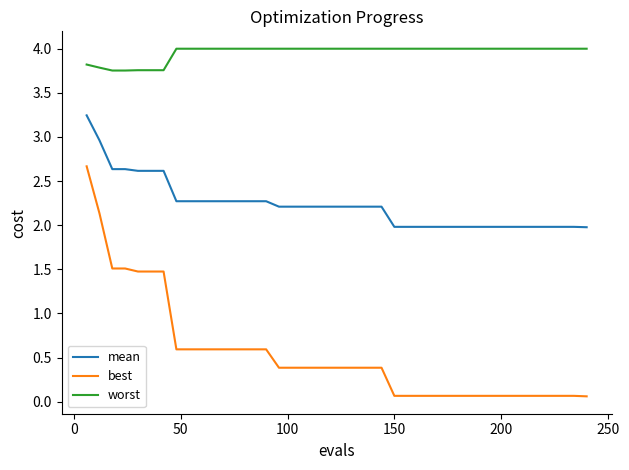

Which series has the largest range (max minus min)?

best